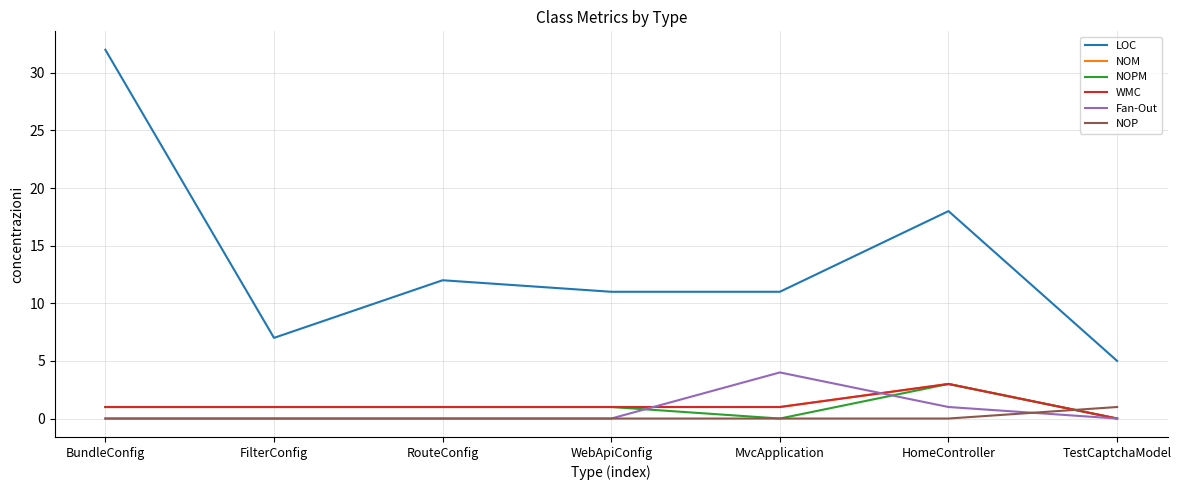

Is this an area chart (filled region under the line)?

No